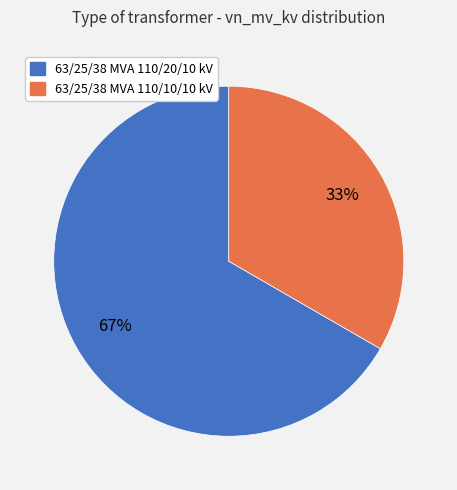

Between 63/25/38 MVA 110/10/10 kV and 63/25/38 MVA 110/20/10 kV, which is larger?

63/25/38 MVA 110/20/10 kV